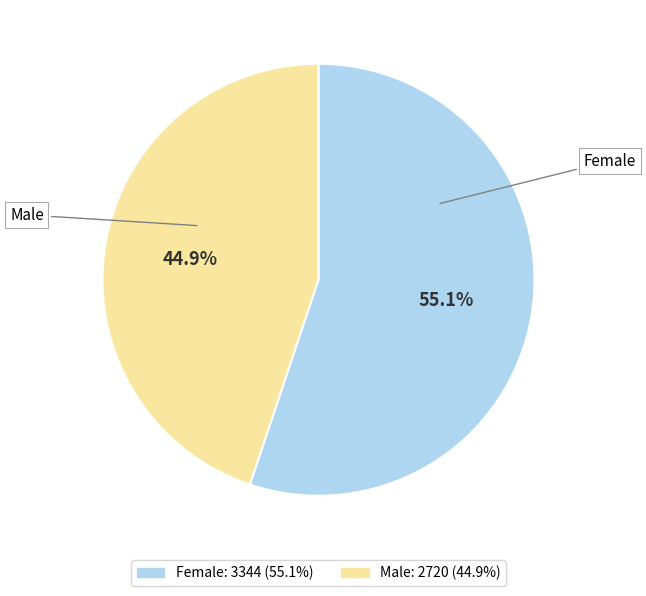

To the nearest percent, what is the average slice percentage?

50%